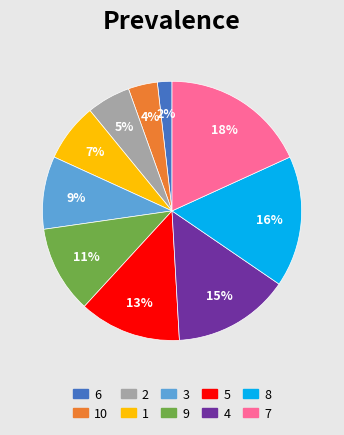

To the nearest percent, what portion does 9 represent?

11%